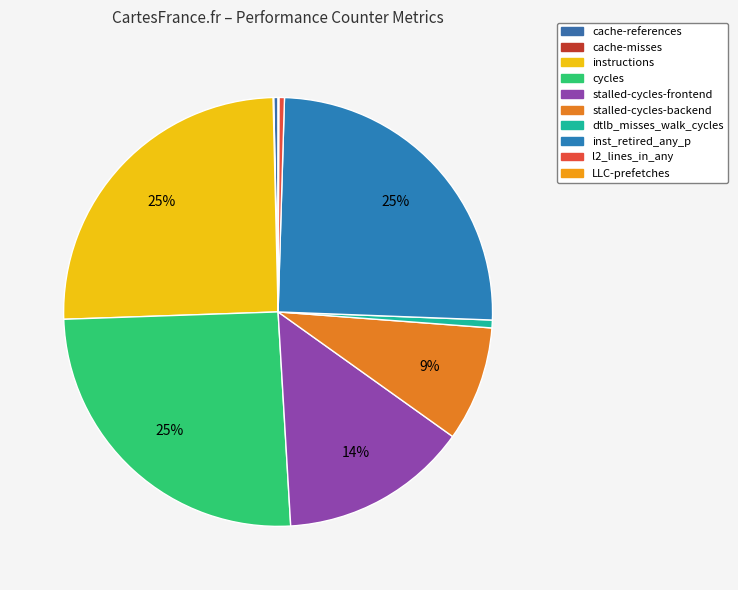

Between cache-references and LLC-prefetches, which is larger?

cache-references